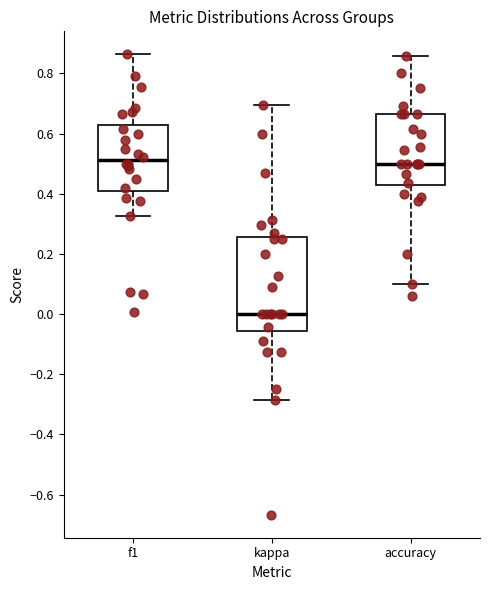

Reading left to right, transcribe this box plot: for each box, give where its median line is, the range the box spans, and where its two whiskers end, as read against the y-axis. The values are not printed on the chart, so give them approximately, as read against the axis.

f1: median 0.52, box 0.42 to 0.62, whiskers 0.32 to 0.86
kappa: median 0.00, box -0.06 to 0.26, whiskers -0.28 to 0.70
accuracy: median 0.50, box 0.42 to 0.66, whiskers 0.10 to 0.86